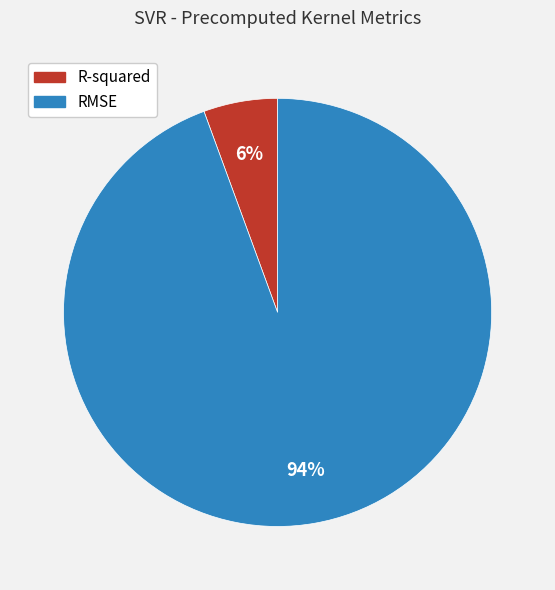

Combined, do R-squared and RMSE account for over 50%?

Yes